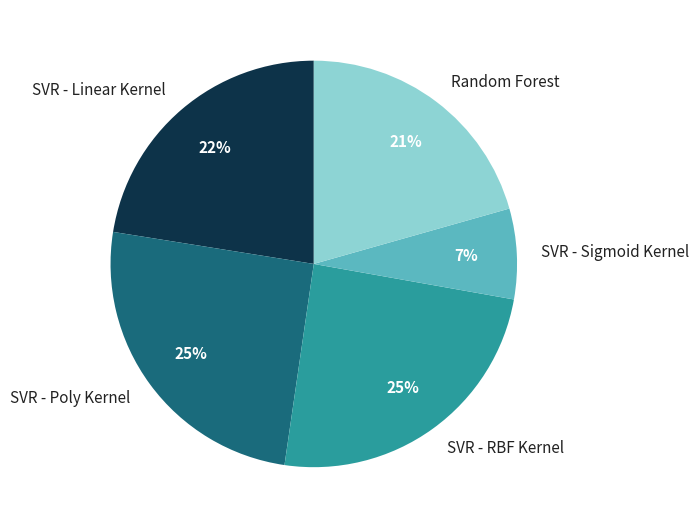

Which has a higher value, SVR - RBF Kernel or SVR - Sigmoid Kernel?

SVR - RBF Kernel